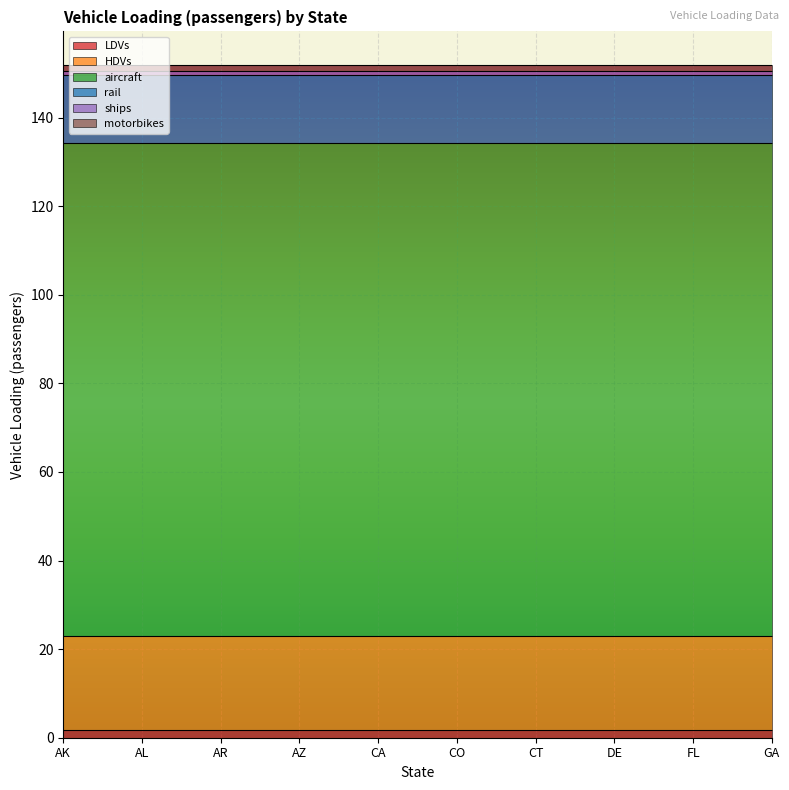

The ships series shows 1.6 at CO. True or false?

False